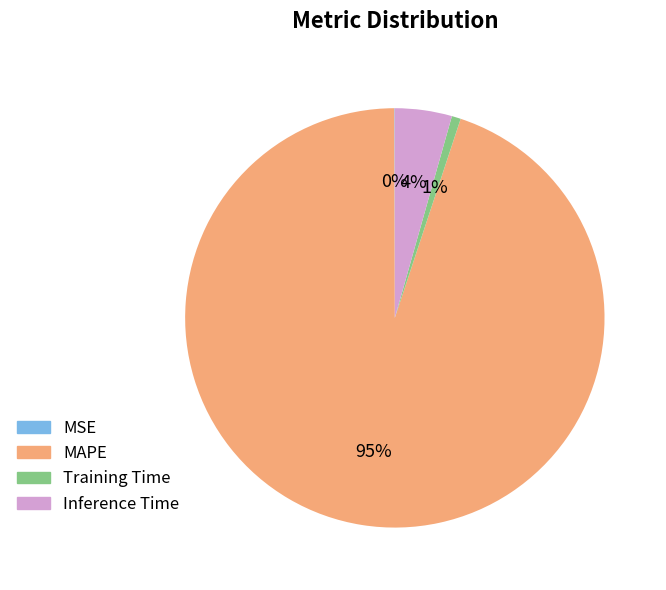

To the nearest percent, what is the average slice percentage?

25%